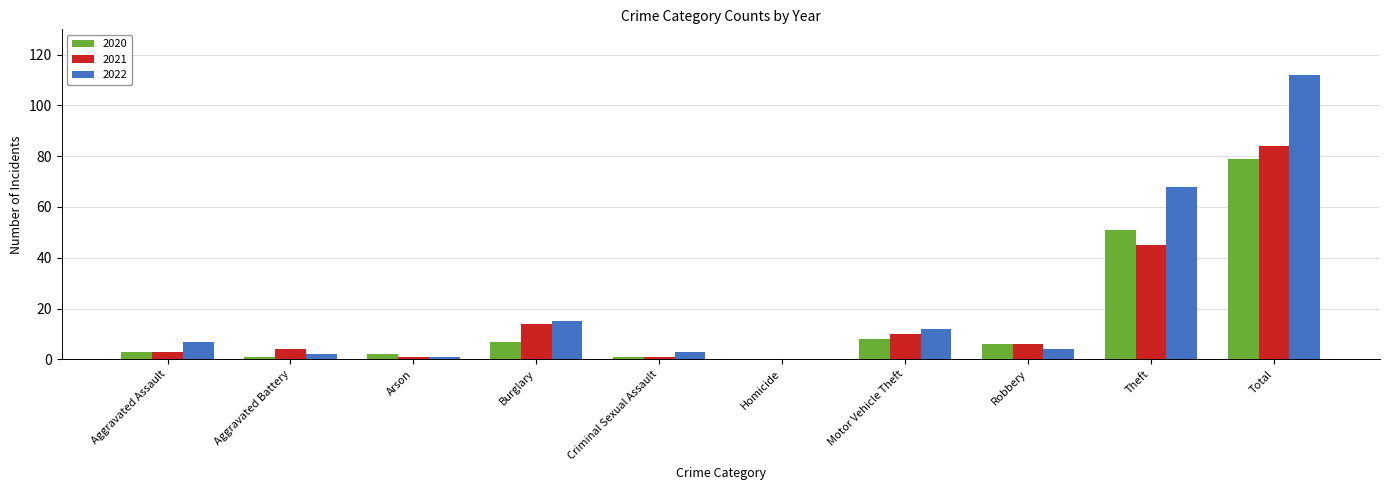

Which series has the largest total across all categories?

2022